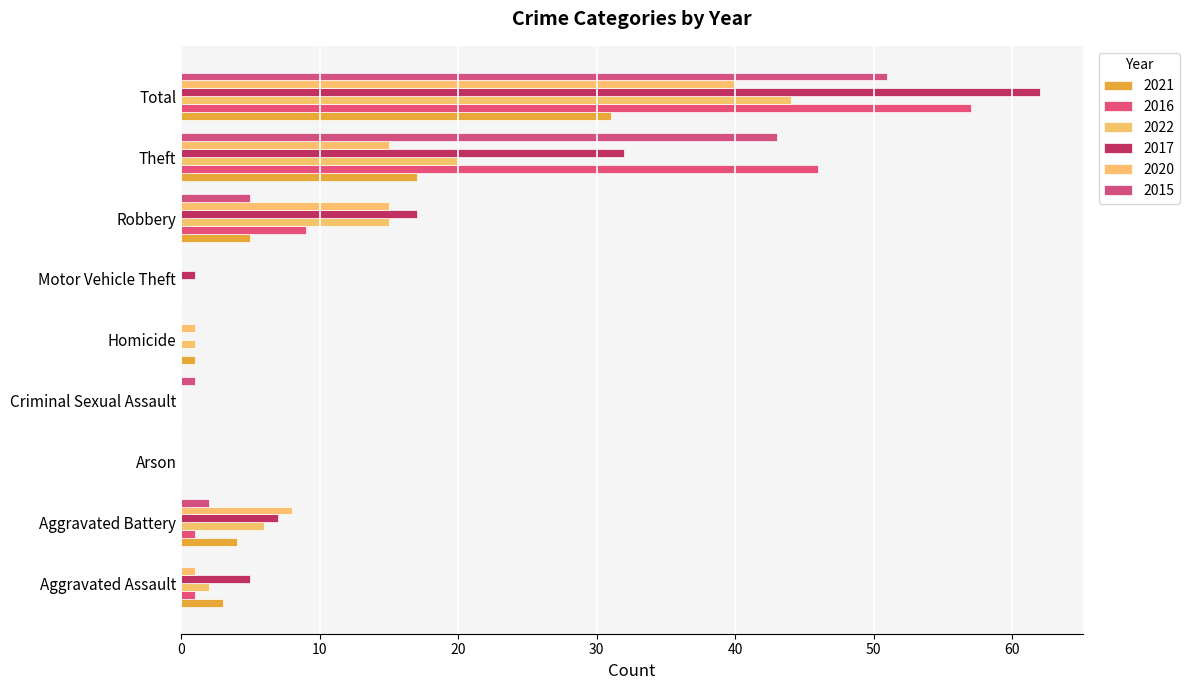

Between Criminal Sexual Assault and Theft, which series saw the biggest shift?

2016